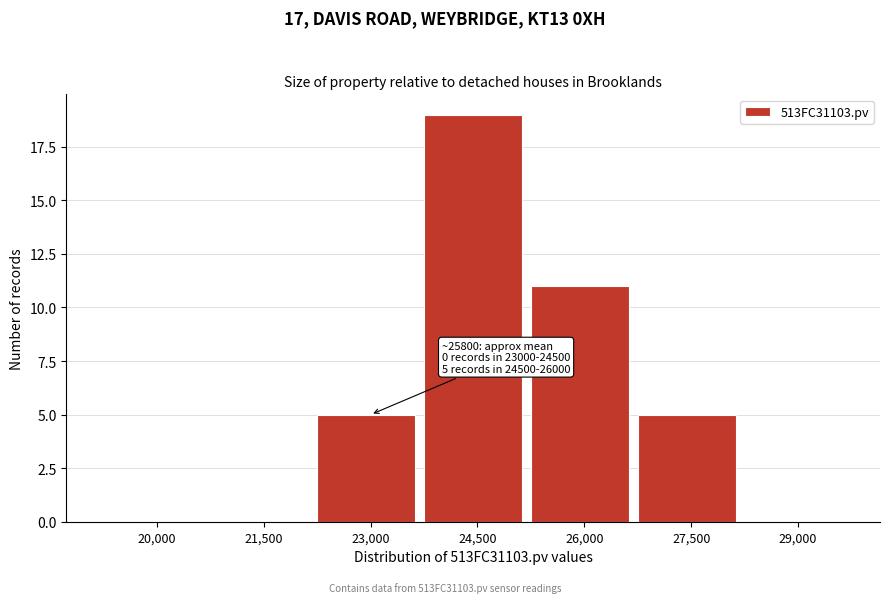

Reading left to right, list all the values displayed in this chart.

20,000=0	21,500=0	23,000=5	24,500=19	26,000=11	27,500=5	29,000=0